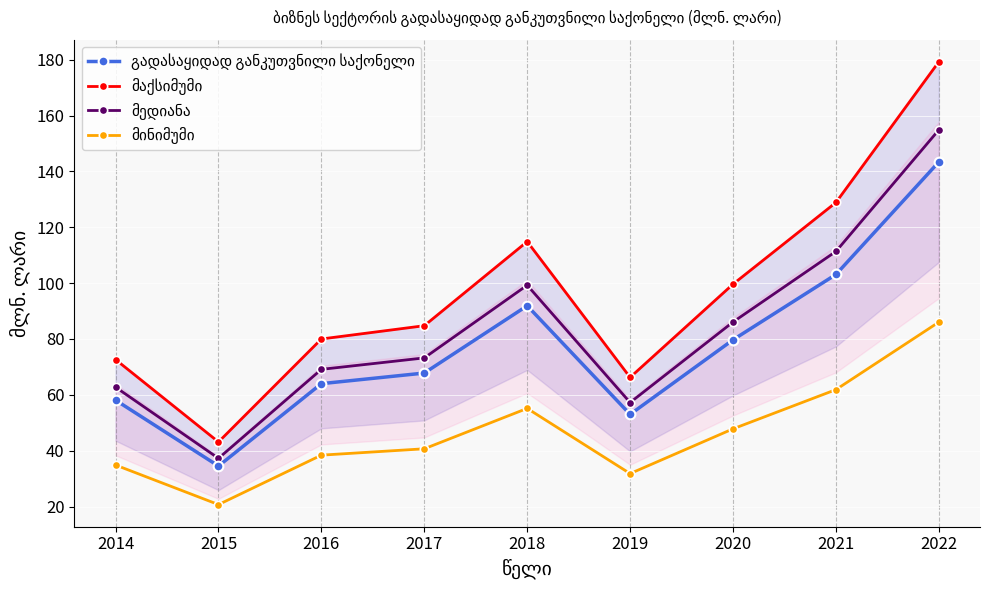

The მედიანა series shows 61.1 at 2021. True or false?

False